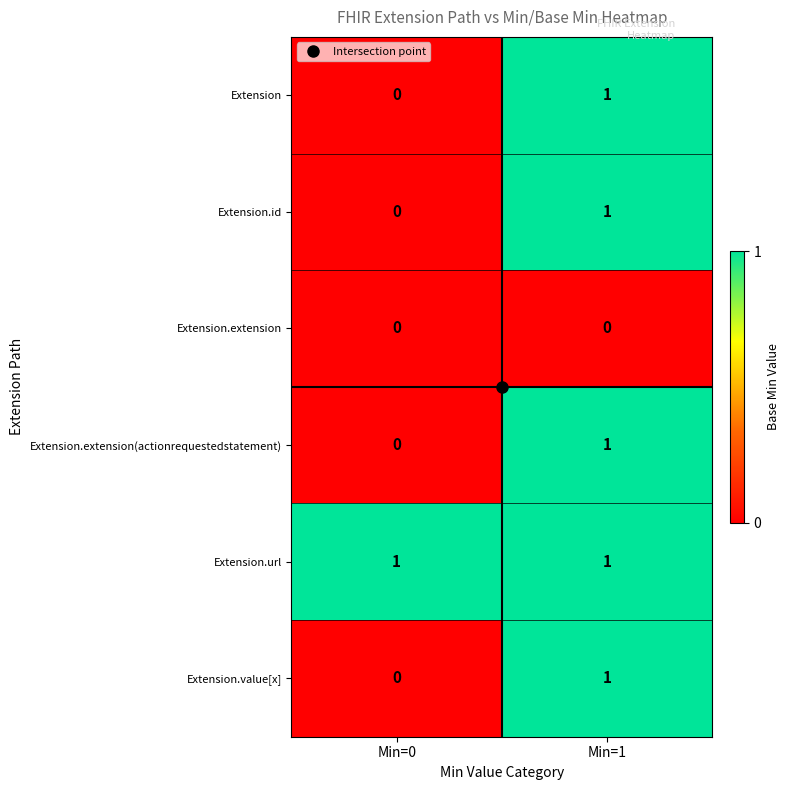

Which series has the largest total across all categories?

Extension.url